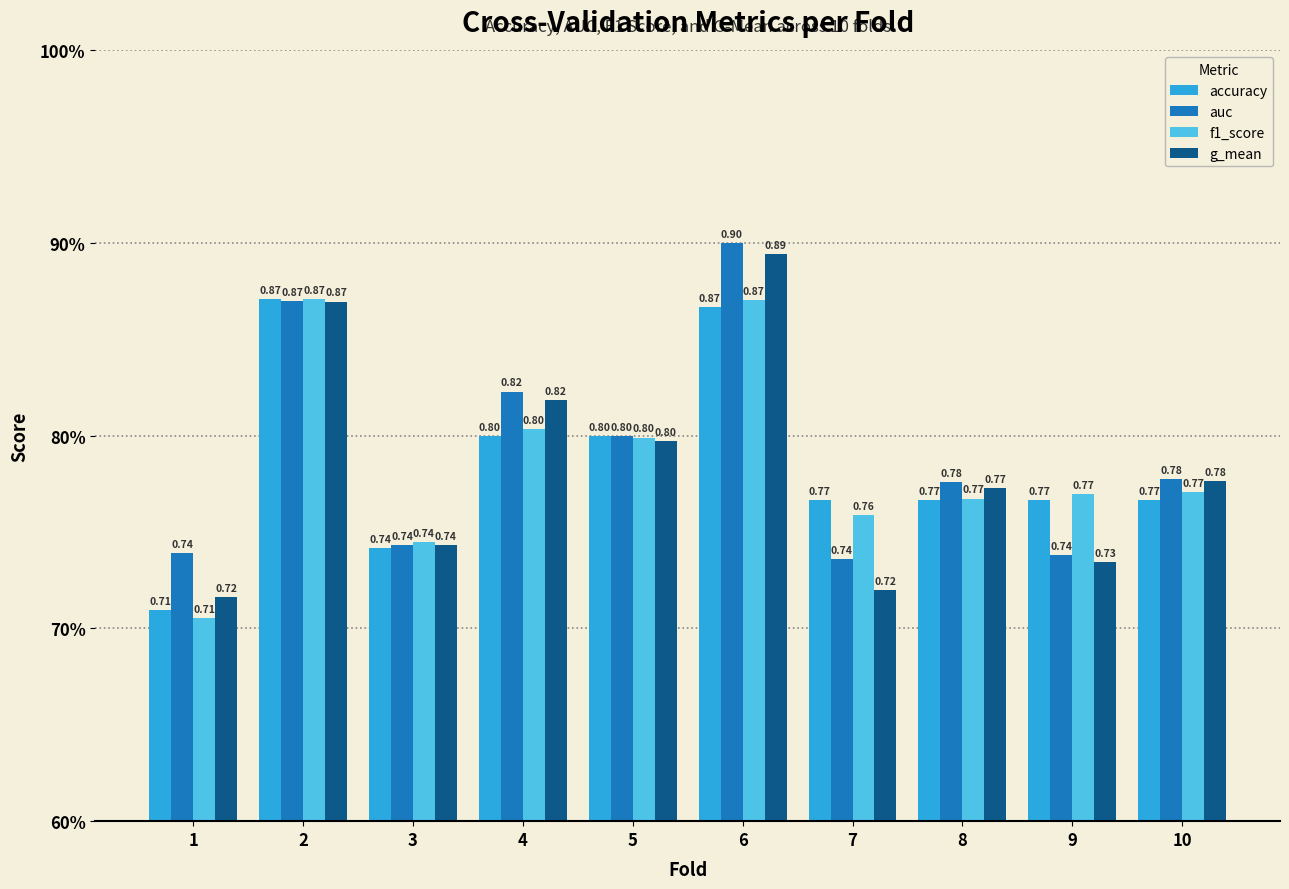

Which has a higher value, 7 or 5?

5